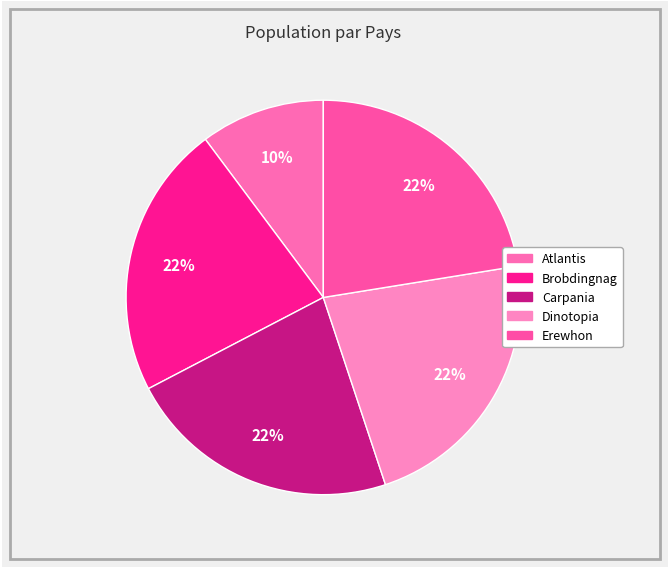

Is there any slice that represents more than half of the pie?

No